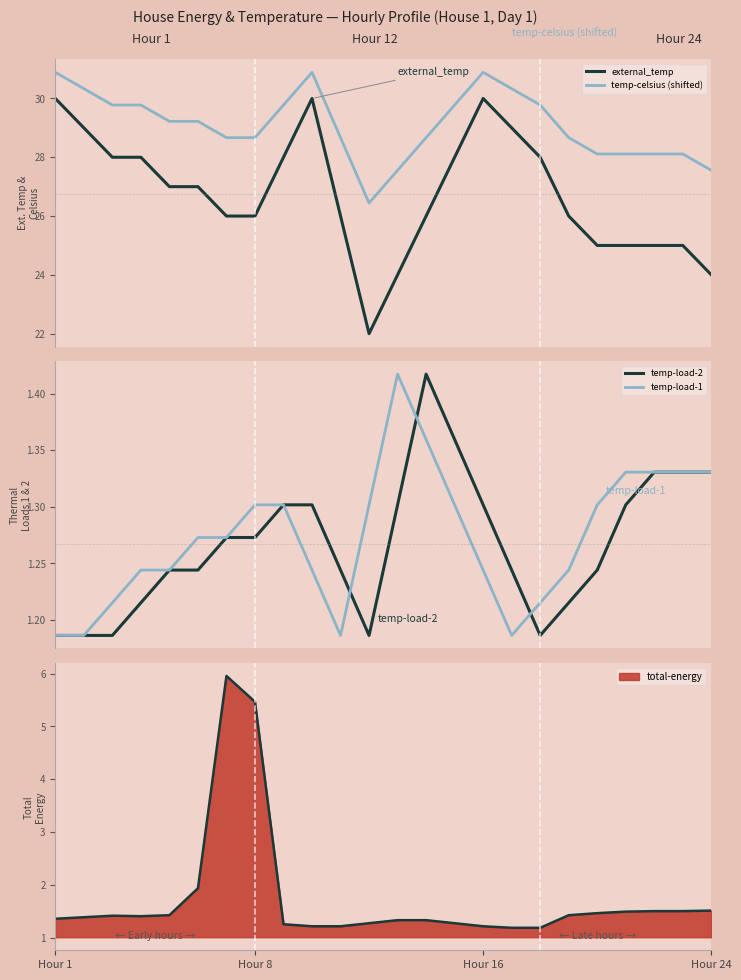

True or false: external_temp and temp-load-2 cross at least once.

False